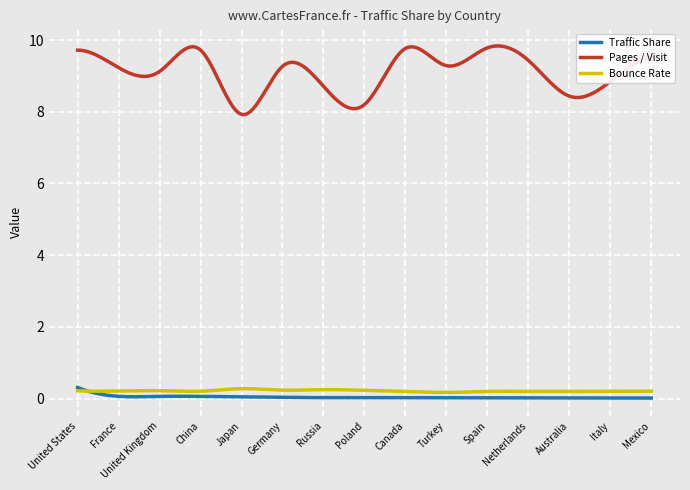

Which series has the largest total across all categories?

Pages / Visit